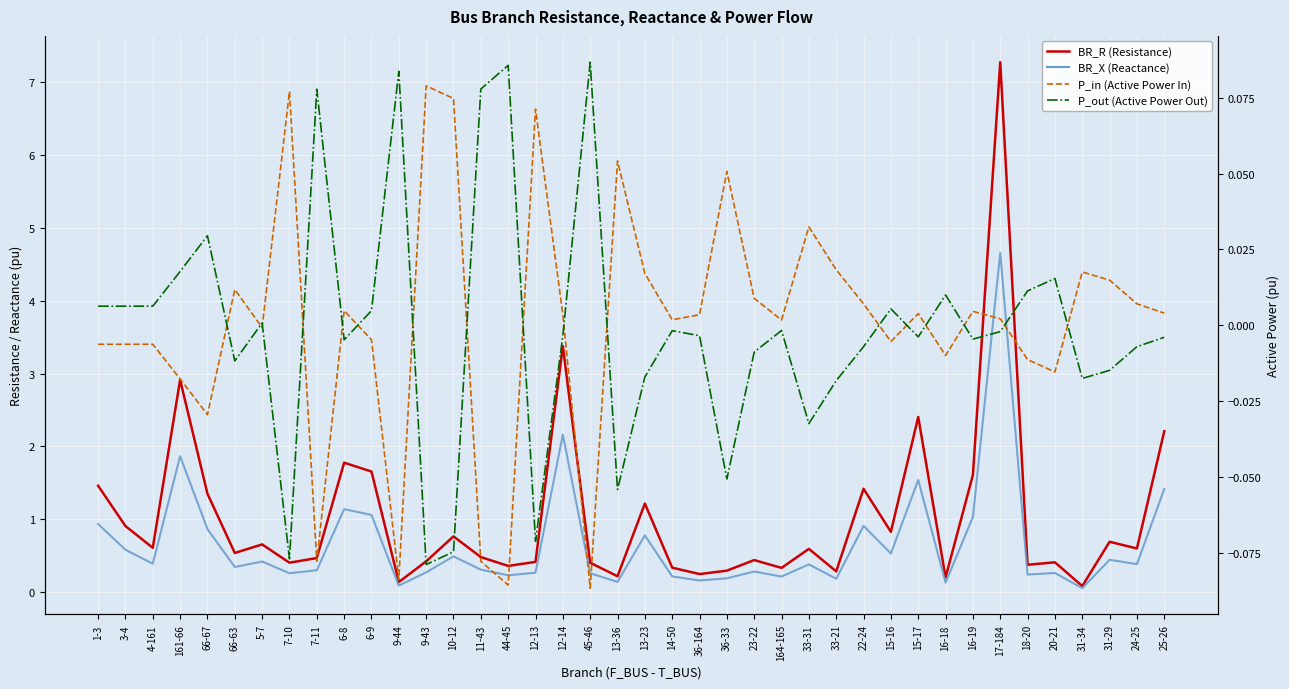

How many data points in P_in (Active Power In) are above 0?

24